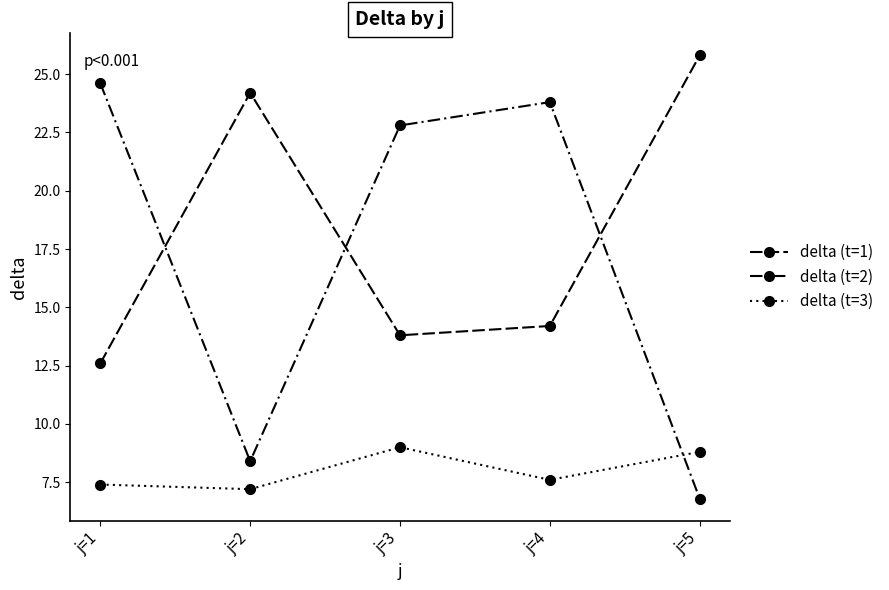

What value does the delta (t=3) series have at j=2?

7.2